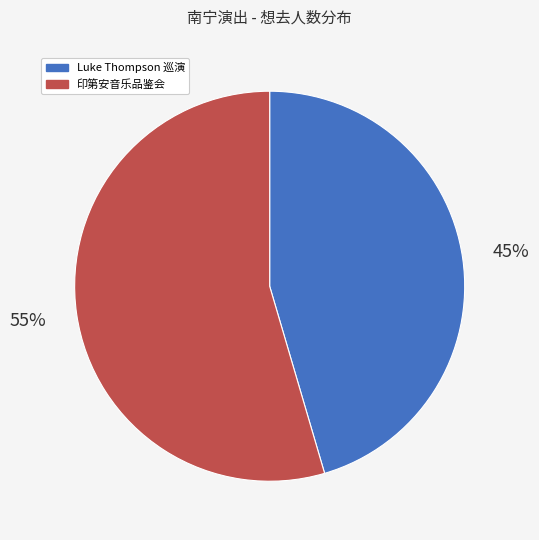

Is there a majority slice in this chart?

Yes